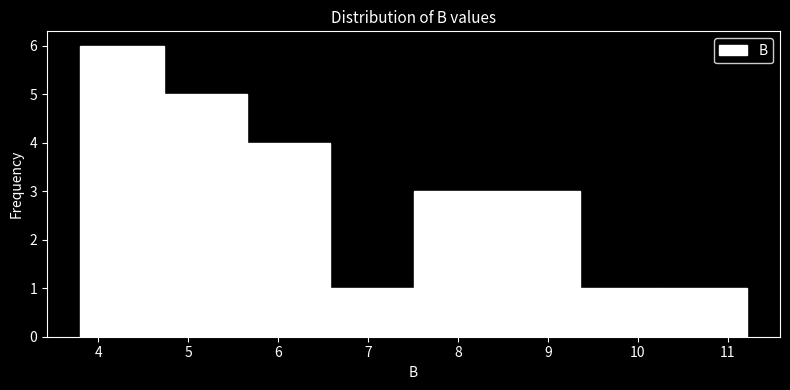

What is the height of the bar covering 8.4 to 9.4 on the x-axis? Neither the bar edges nor the heights are printed on the chart, so give them approximately, as read against the axes.

3